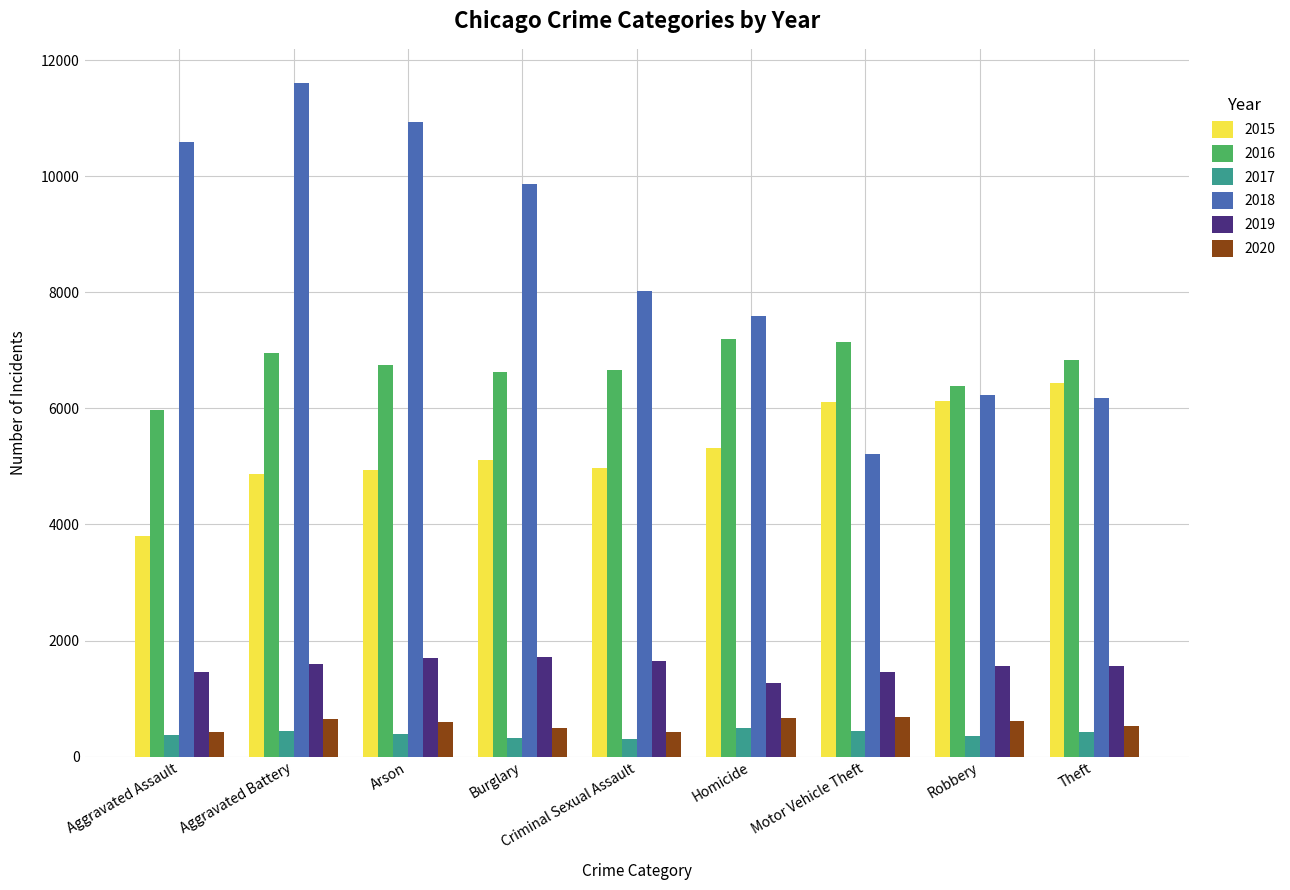

What is the difference between the maximum and second lowest values in the 2015 series?

1574